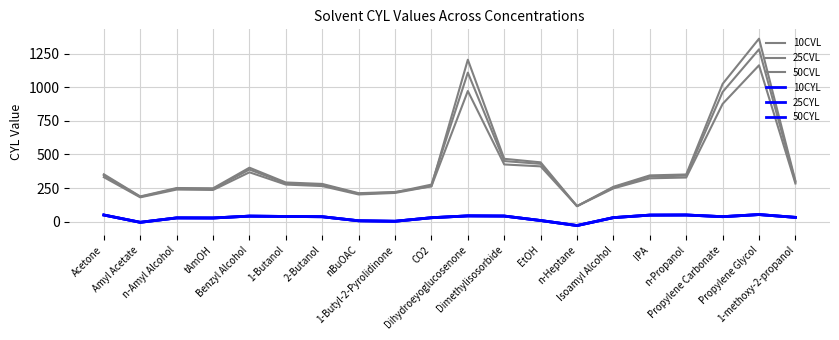

Does the chart display data point markers on the line(s)?

No